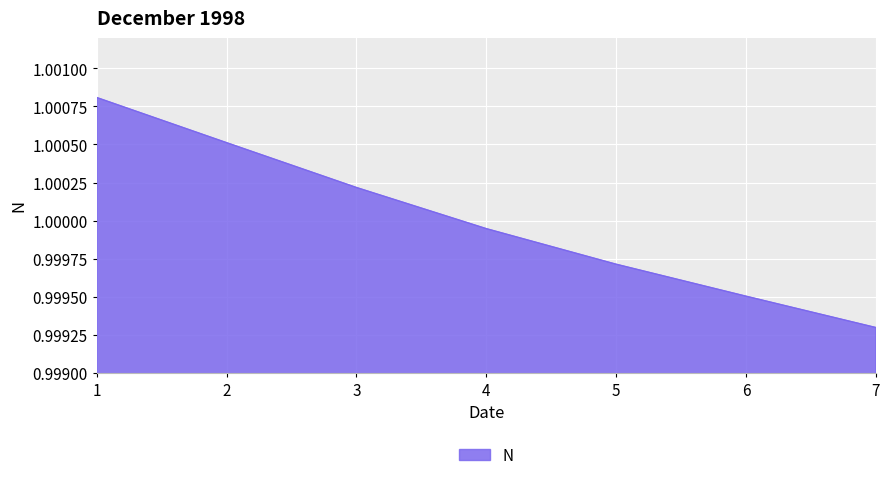

Between 5 and 3, which is larger?

3